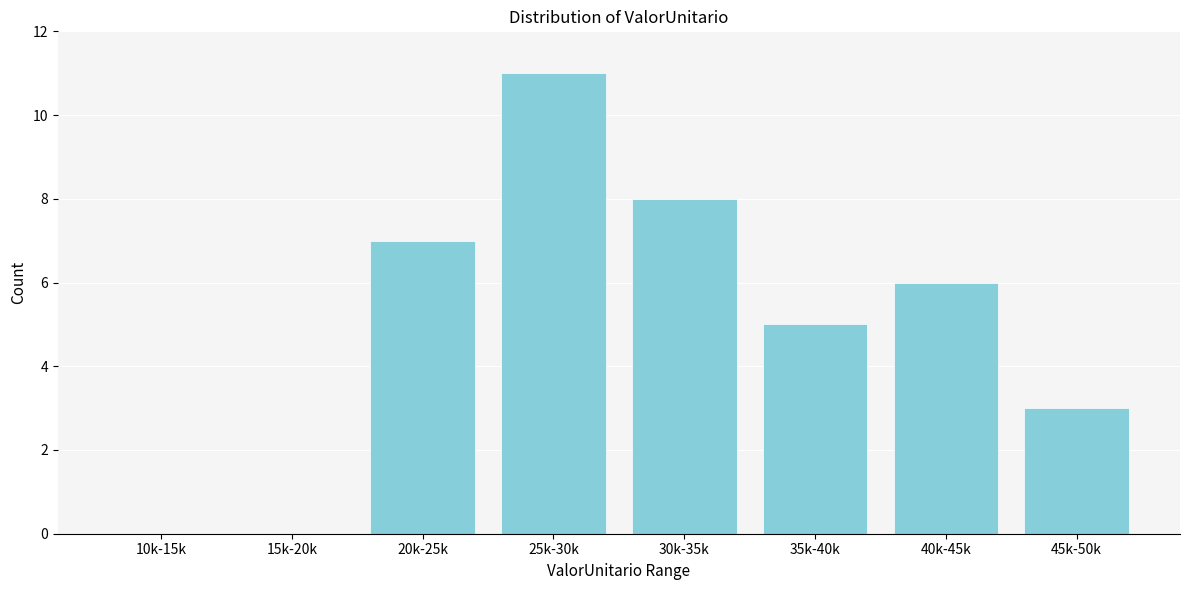

Reading left to right, list all the values displayed in this chart.

10k-15k=0	15k-20k=0	20k-25k=7	25k-30k=11	30k-35k=8	35k-40k=5	40k-45k=6	45k-50k=3